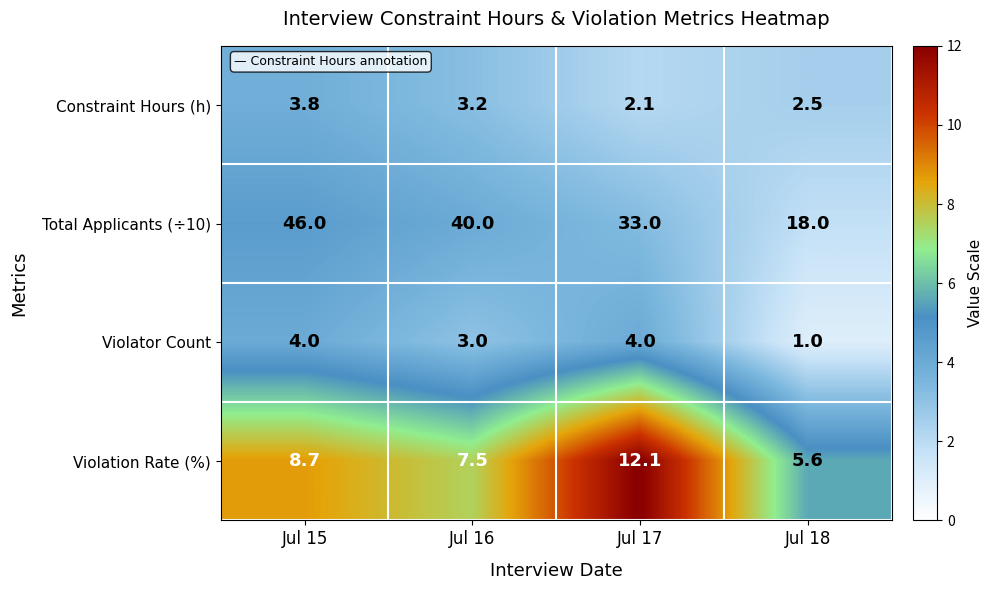

How many series are shown in this chart?

4